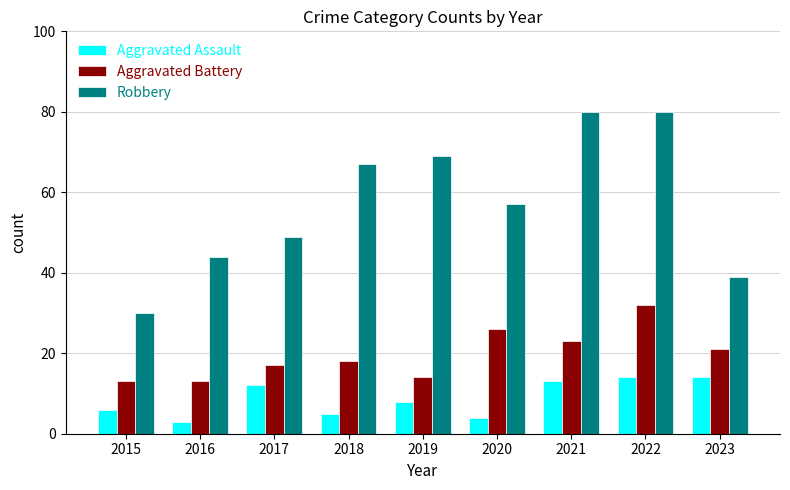

What is the average value of the Aggravated Battery series?

20